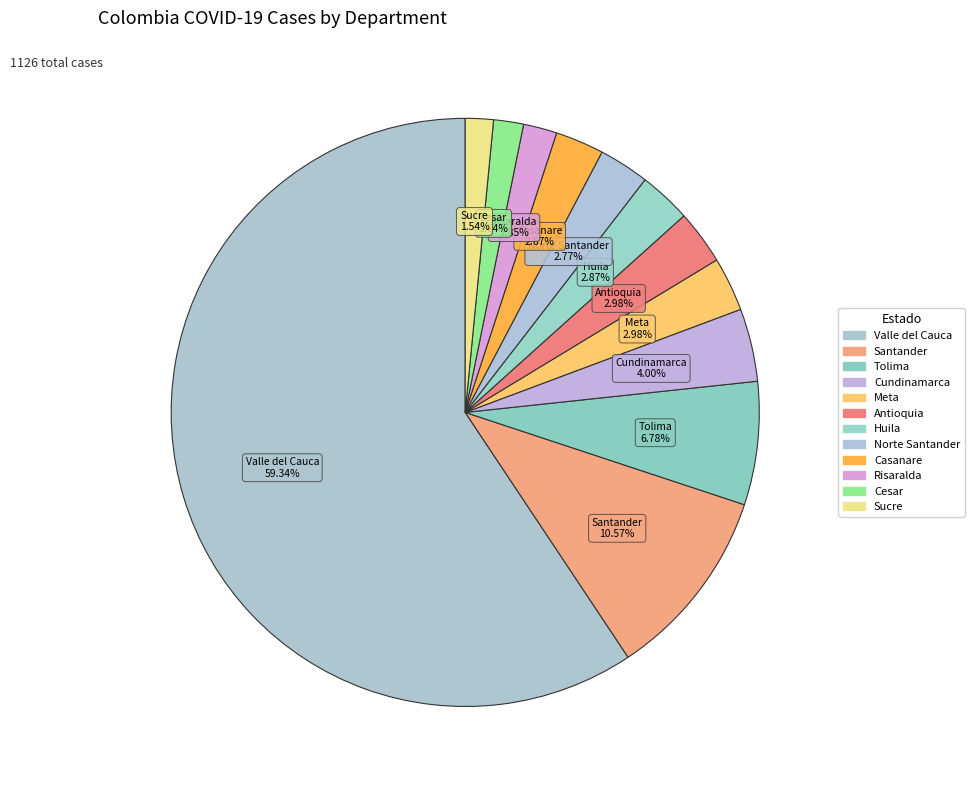

Does Valle del Cauca represent more than half of the total?

Yes